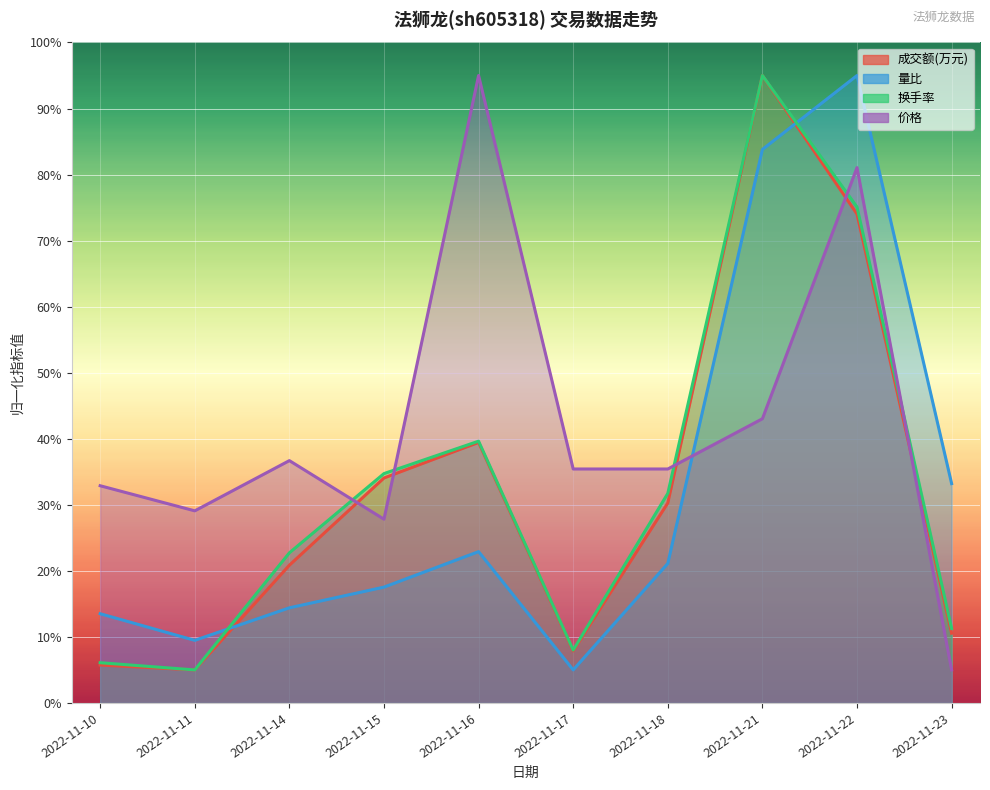

Between 2022-11-14 and 2022-11-10, which is larger?

2022-11-14